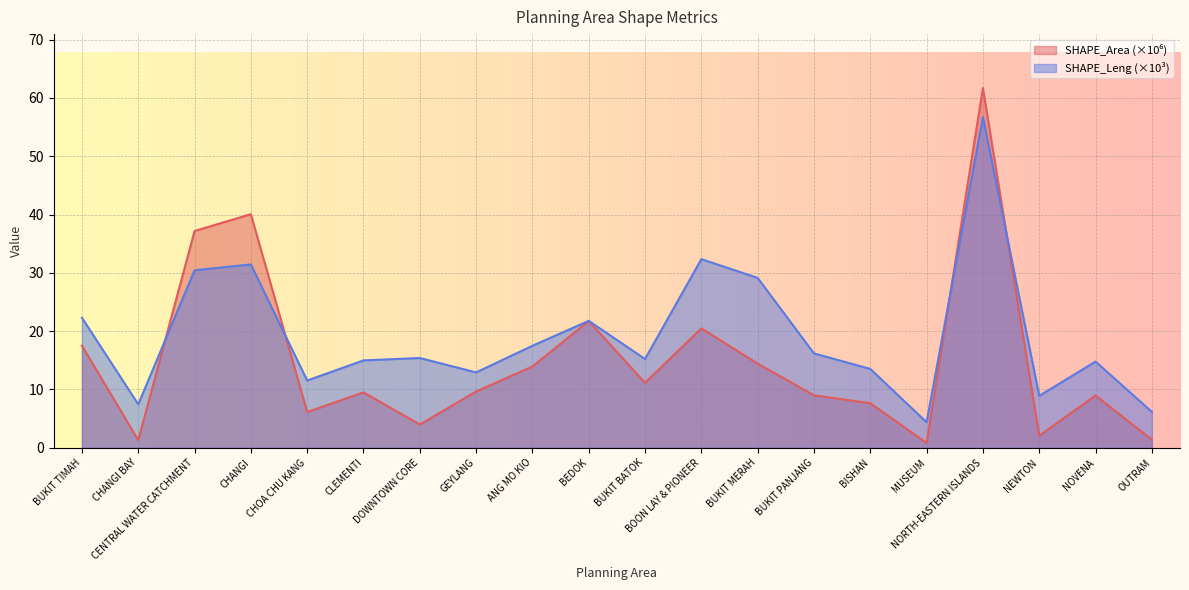

What is the average value of the SHAPE_Leng series?

19.2